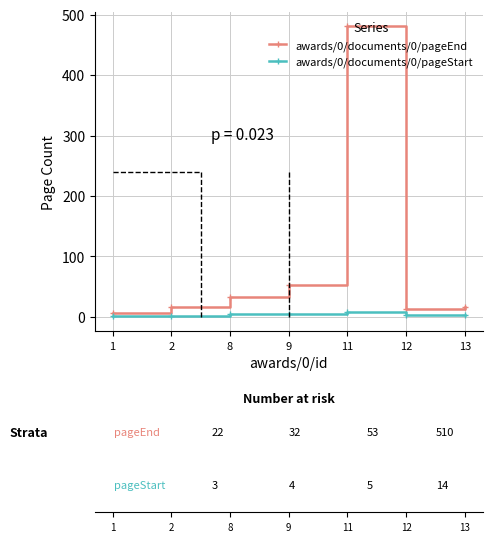

What are all the series names shown in the legend?

awards/0/documents/0/pageEnd, awards/0/documents/0/pageStart